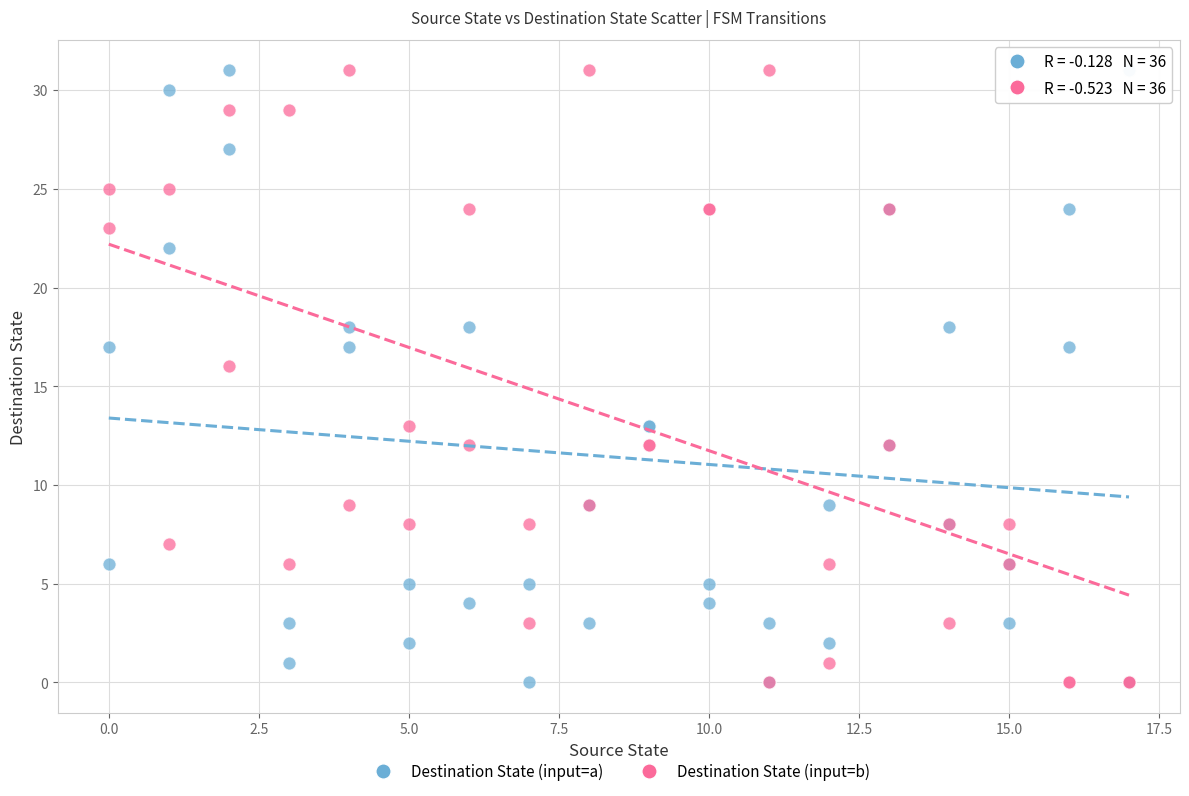

In the Destination State (input=b) series, what Y value is closest to 15?

16